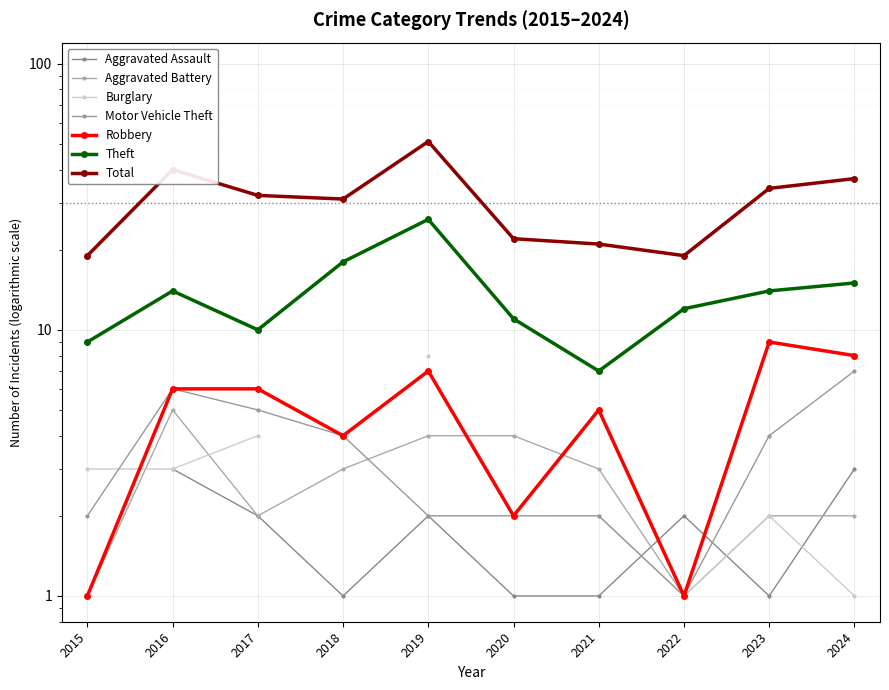

Which series has the widest spread of values?

Total